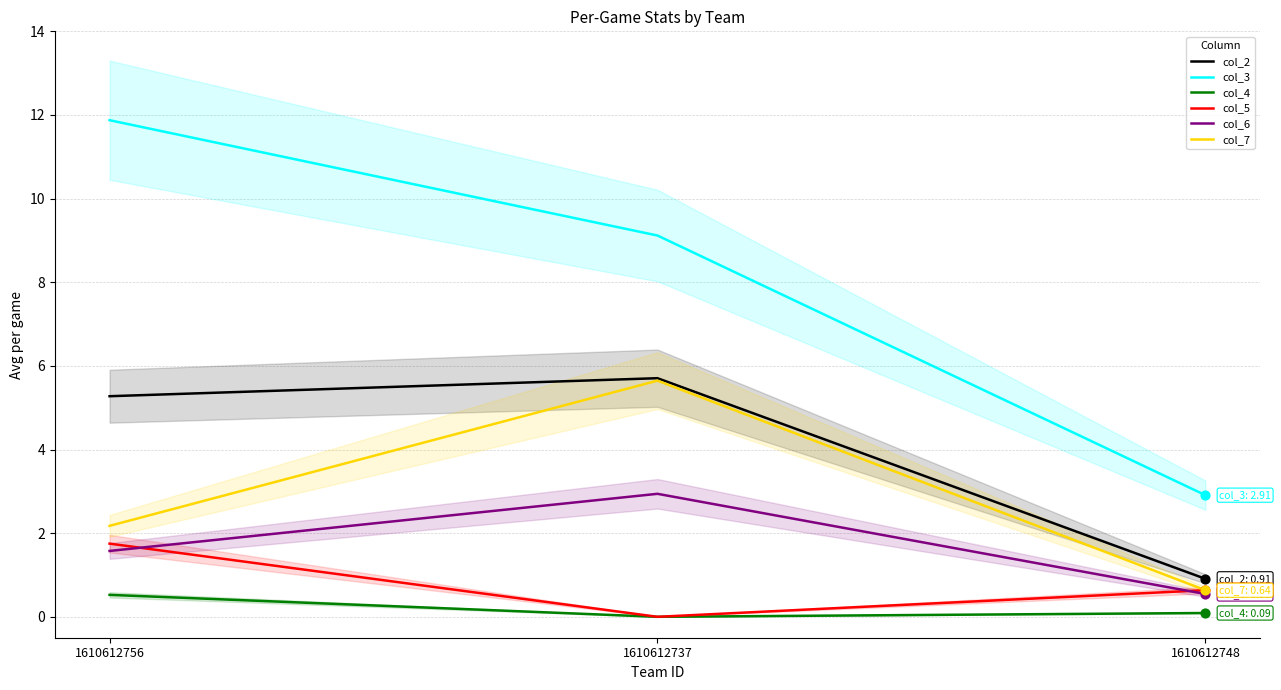

Which series contains the lowest Y value?

col_4